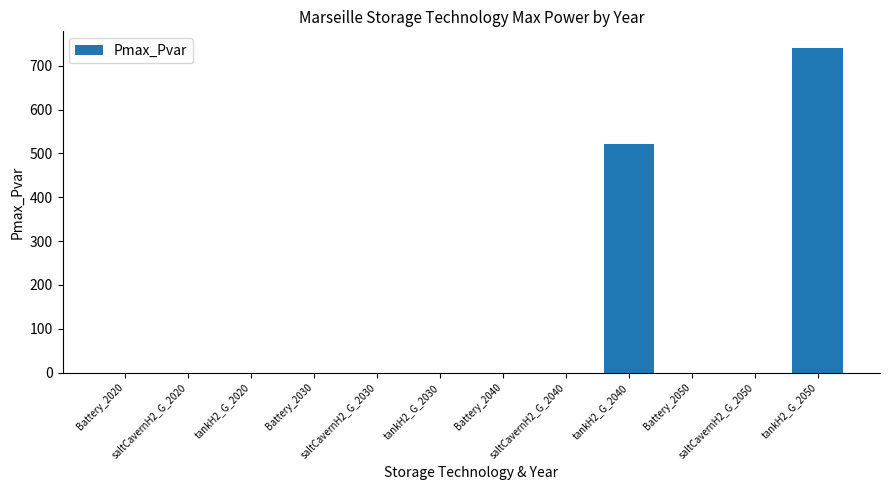

What is the change in value from saltCavernH2_G_2020 to tankH2_G_2040?

+521.0